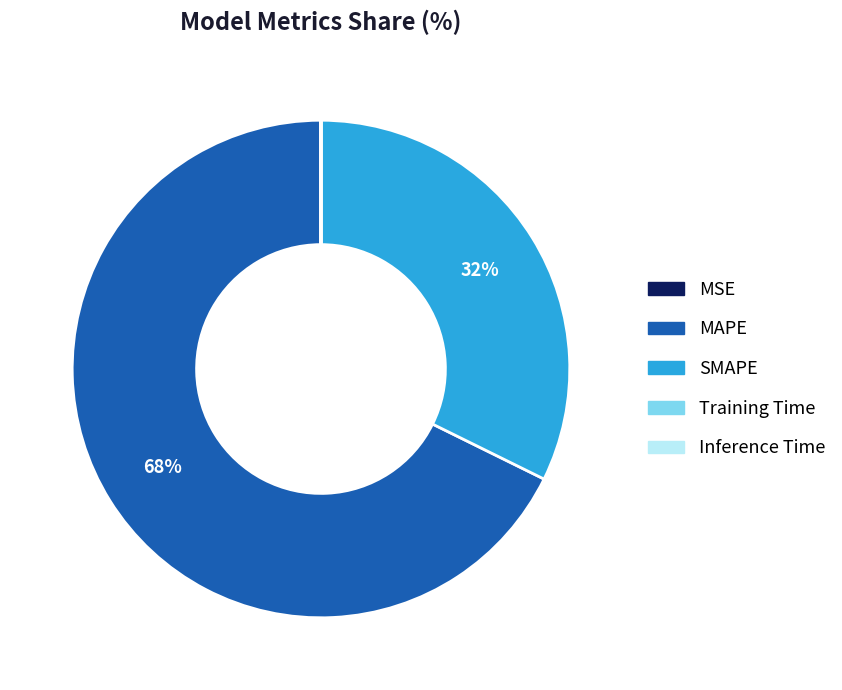

The MAPE slice represents 68% of the pie. True or false?

True